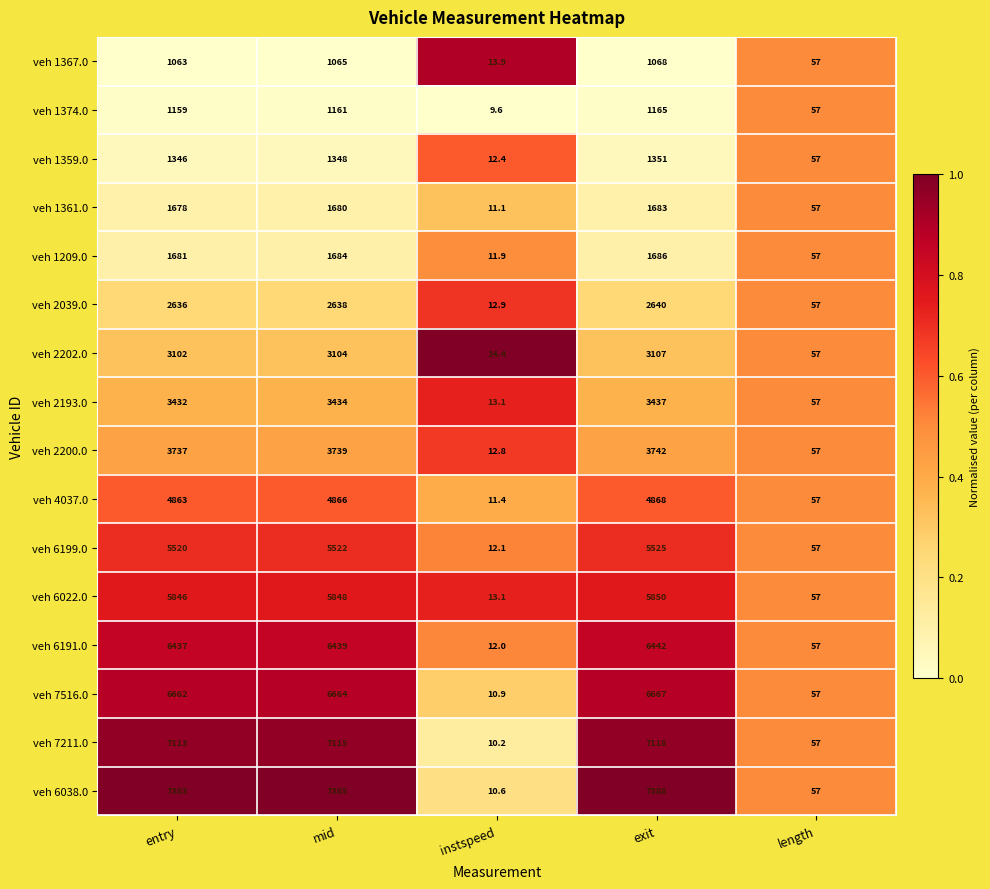

True or false: veh 6199.0 has a value of 5522.0 at mid.

True